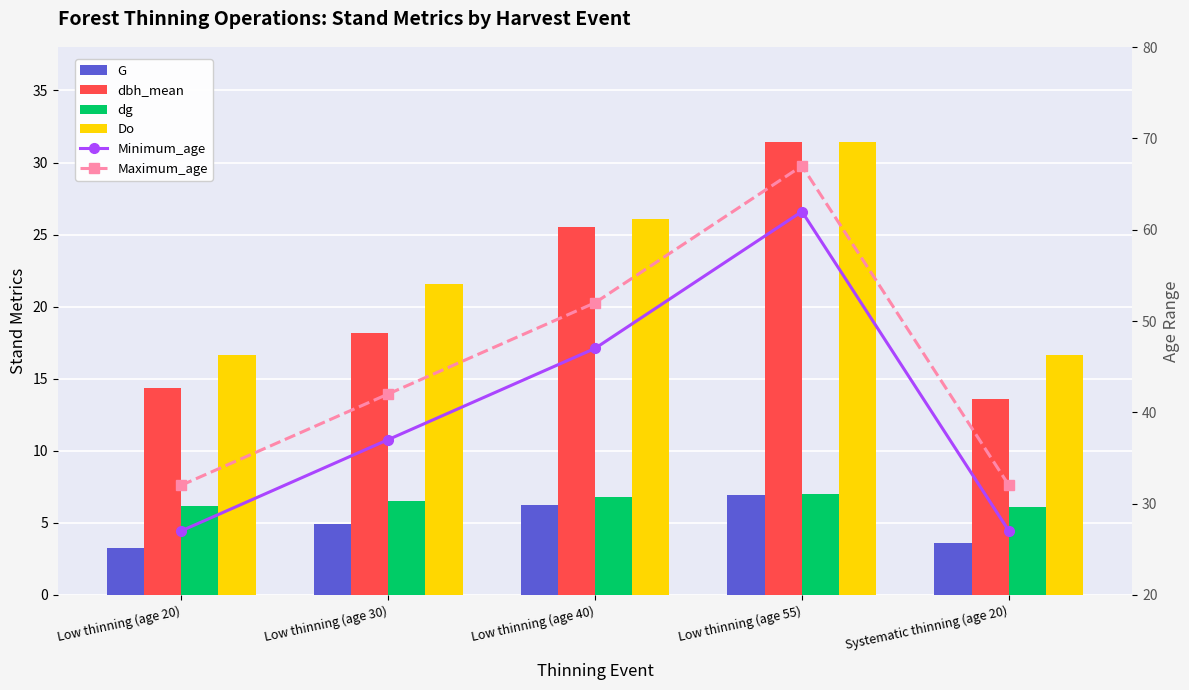

What is the label of the 3rd bar from the left?

Low thinning (age 40)